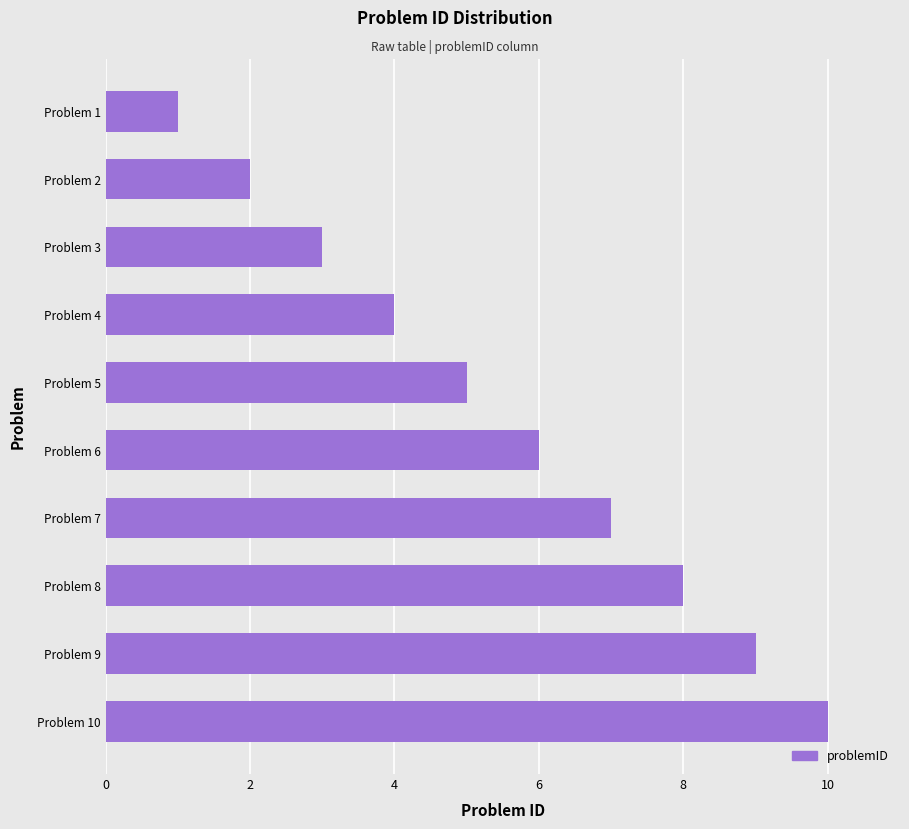

What is the difference between the maximum and minimum values?

9